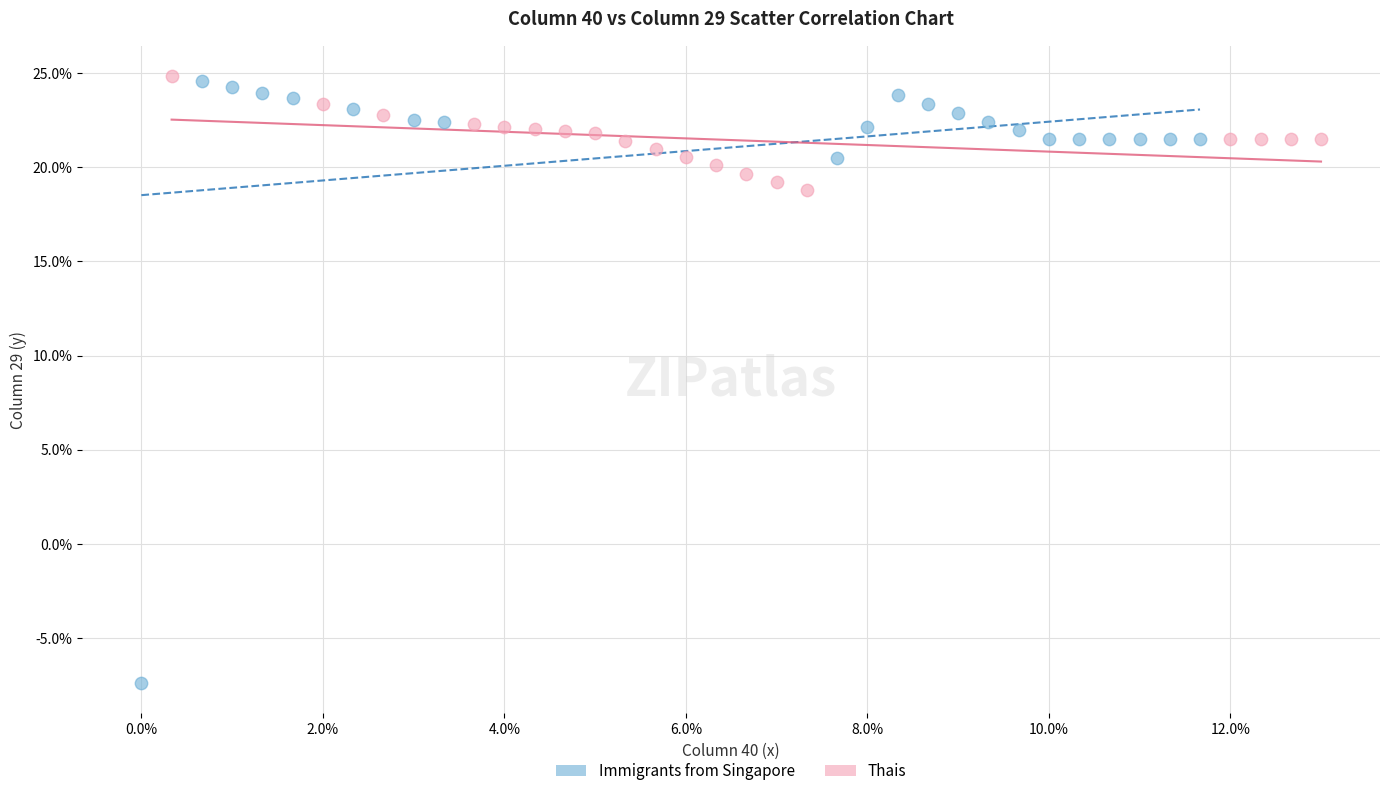

What are all the series names shown in the legend?

Immigrants from Singapore, Thais